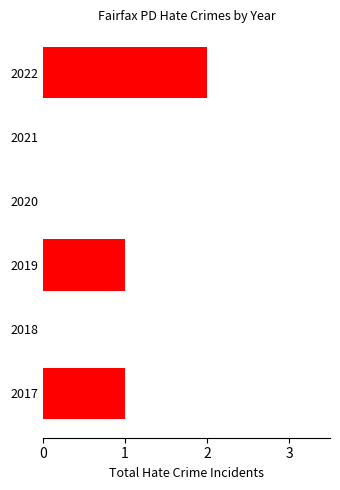

Between 2020 and 2019, which is larger?

2019